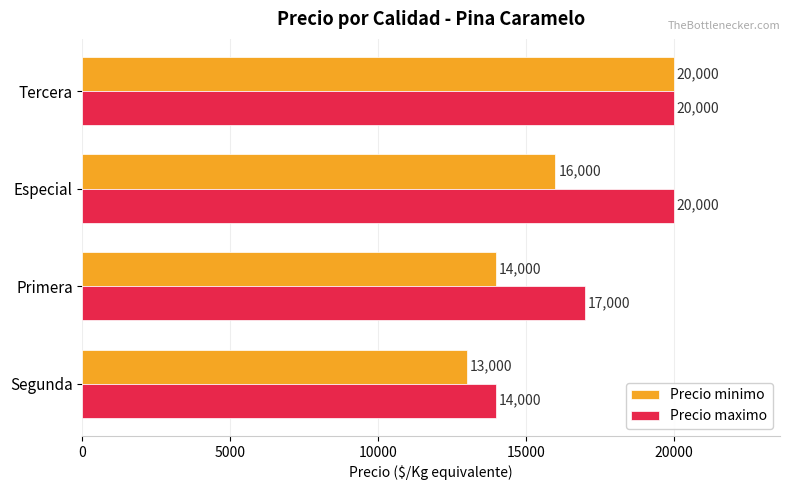

At which label does Precio minimo reach its peak?

Tercera